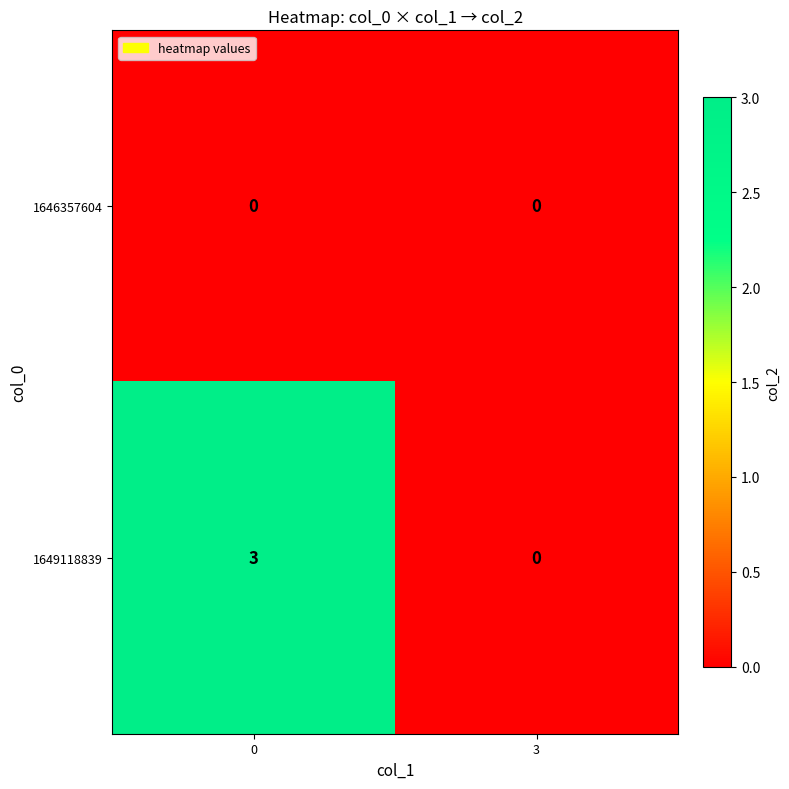

Reading left to right, list all the values displayed in this chart.

1646357604: 0=0	3=0
1649118839: 0=3	3=0